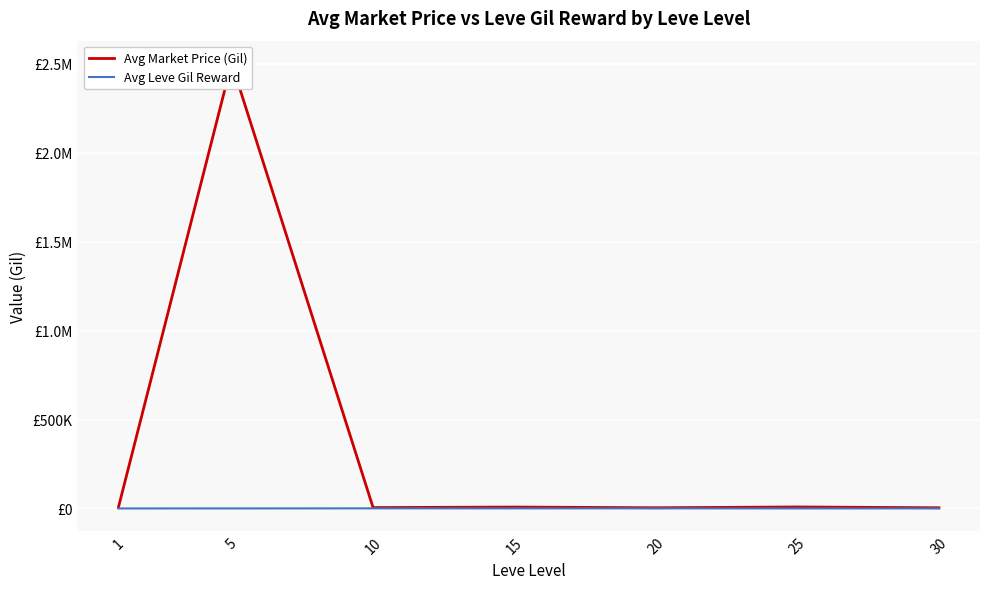

How many lines are shown in the chart?

2